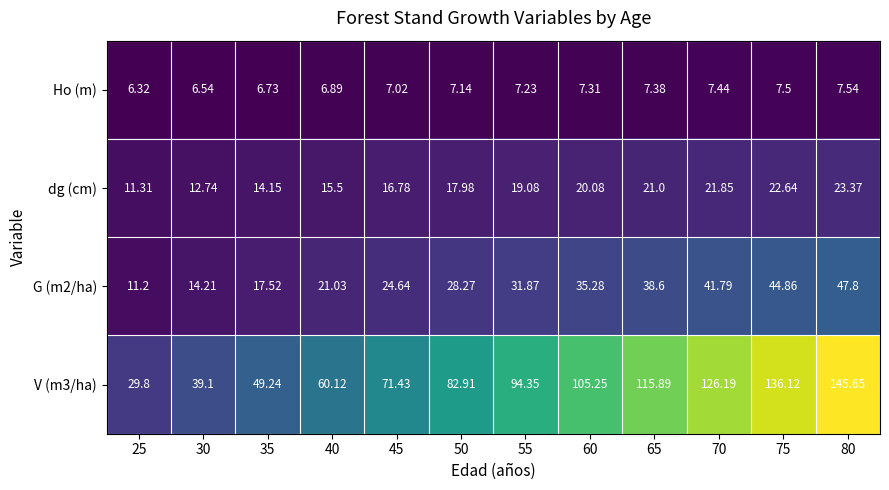

Which series changed the most between 40 and 75?

V (m3/ha)